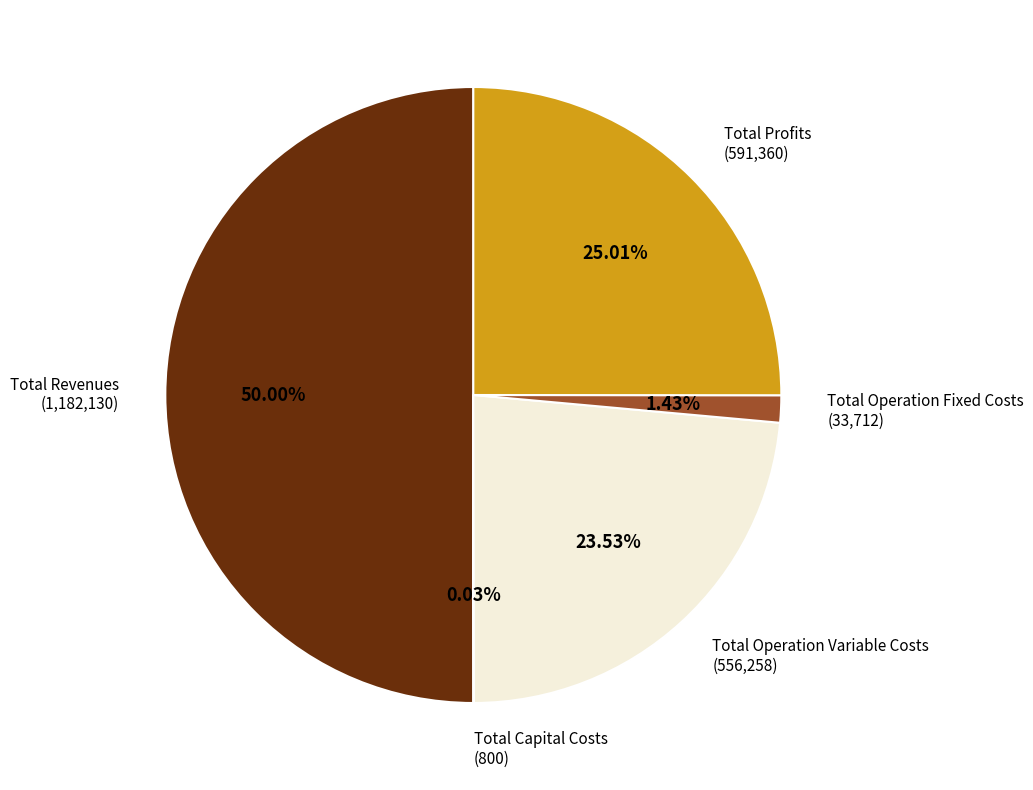

Does Total Operation Fixed Costs account for over 50% of the chart?

No